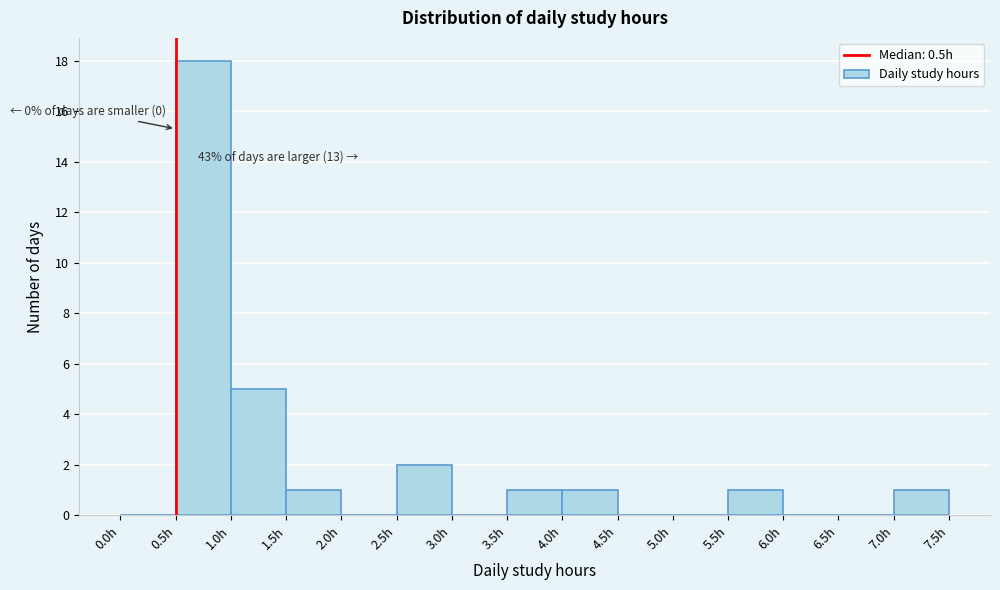

Which range on the x-axis has the tallest bar?

0.5 to 1.0